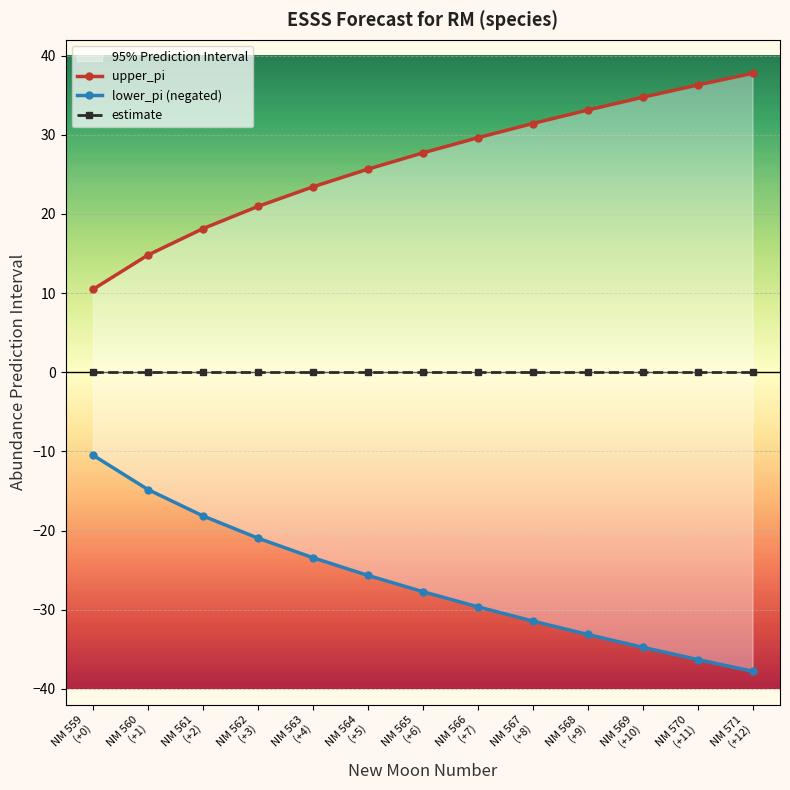

What position from the right is NM 566
(+7)?

6